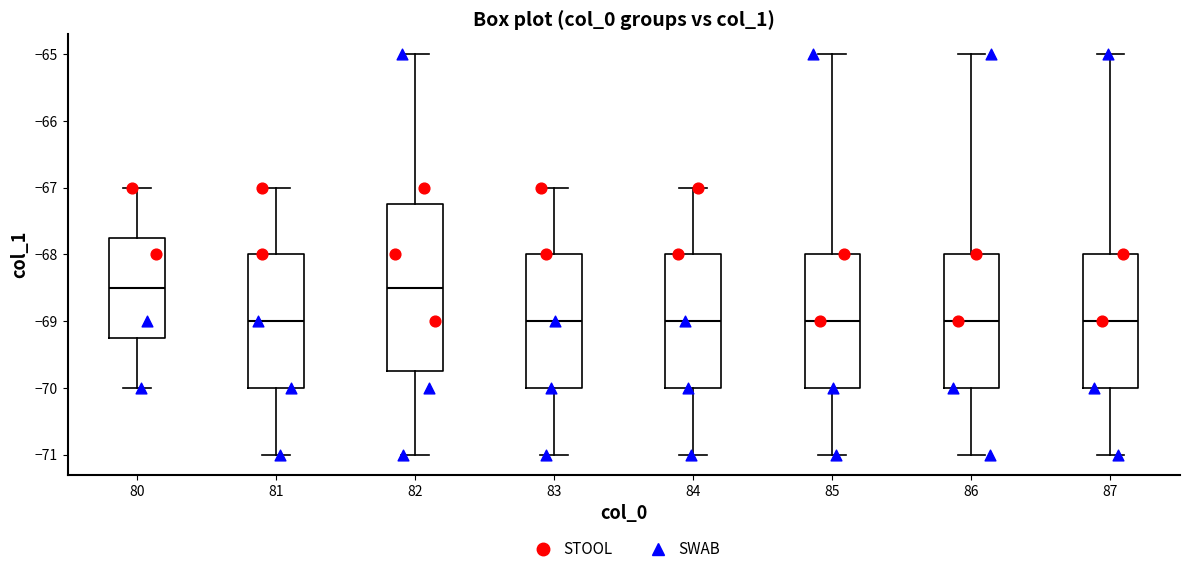

Comparing the boxes themselves (not the whiskers), which one is the tallest?

82